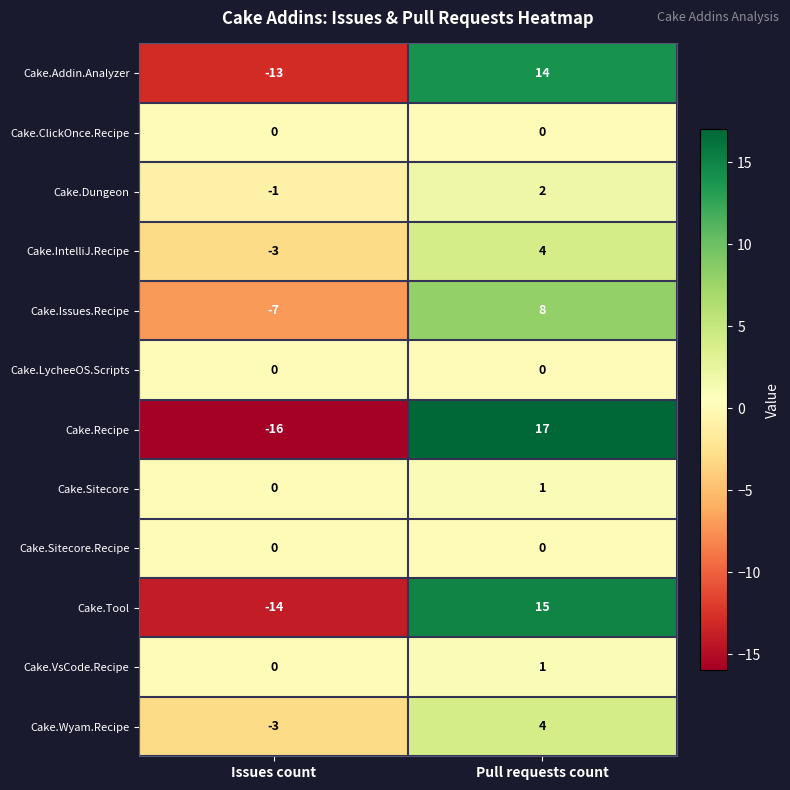

What is the difference between the maximum and minimum values in the Cake.Recipe series?

33